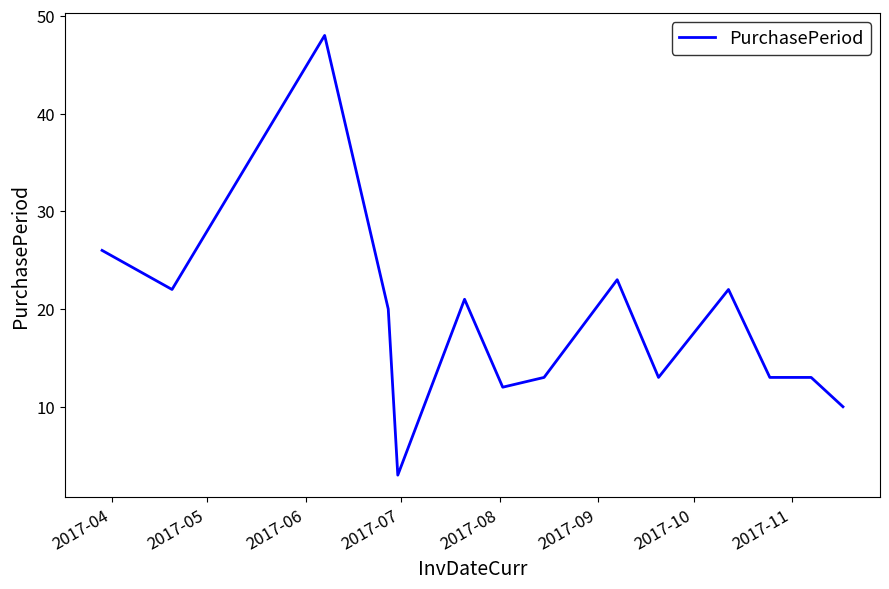

How many lines are shown in the chart?

1